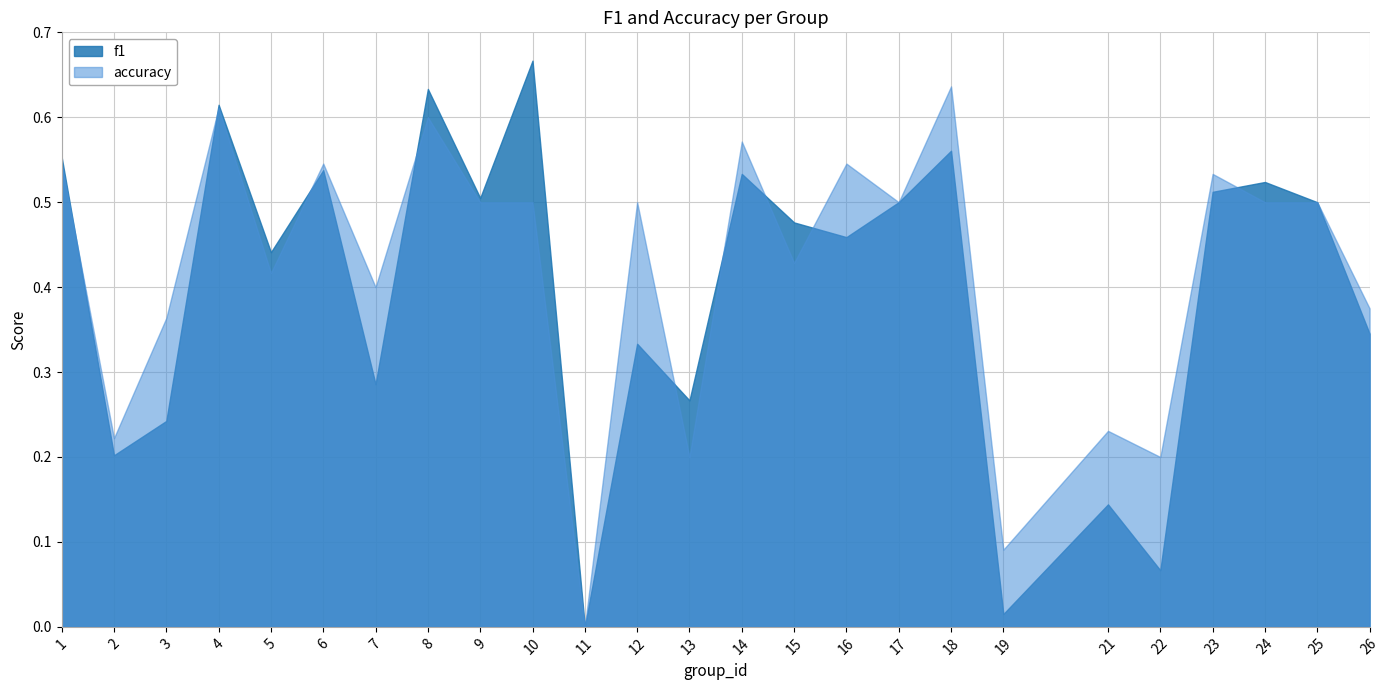

List the series in order of their overall mean, highest first.

accuracy, f1